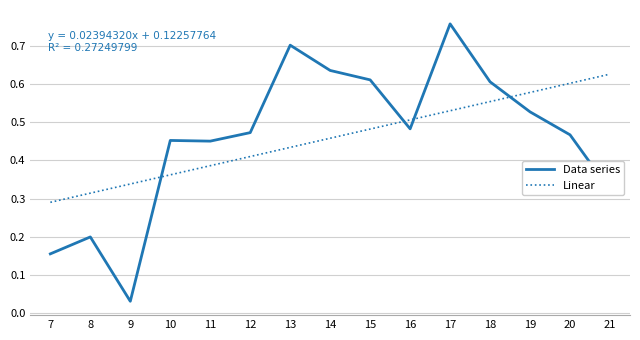

What is the difference between the maximum and minimum values in the Data series series?

0.7